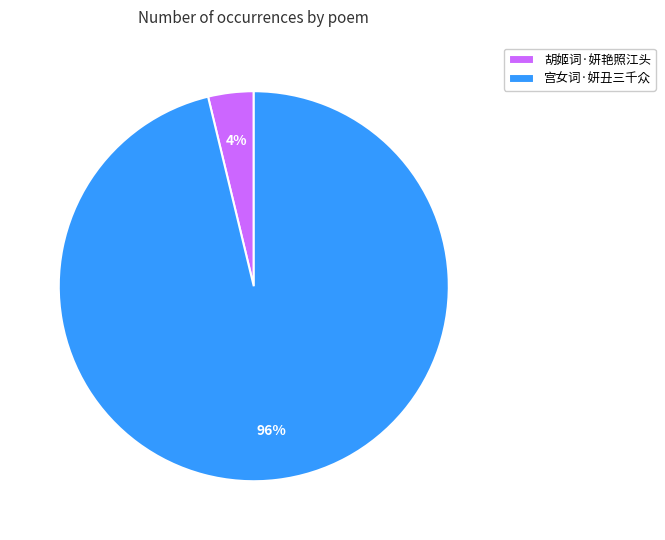

Which slice is the largest?

宫女词·妍丑三千众